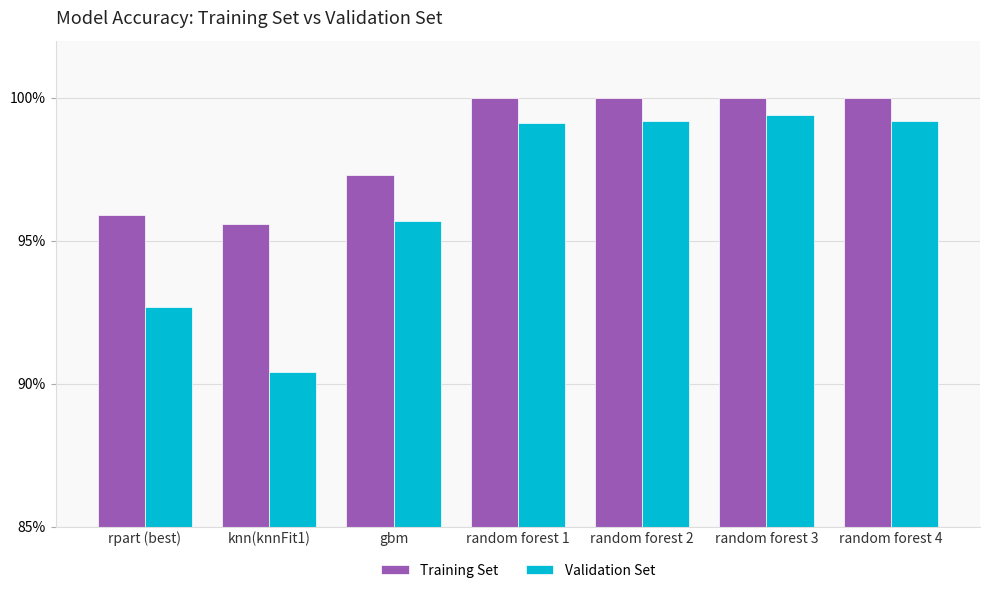

Are the bars horizontal?

No